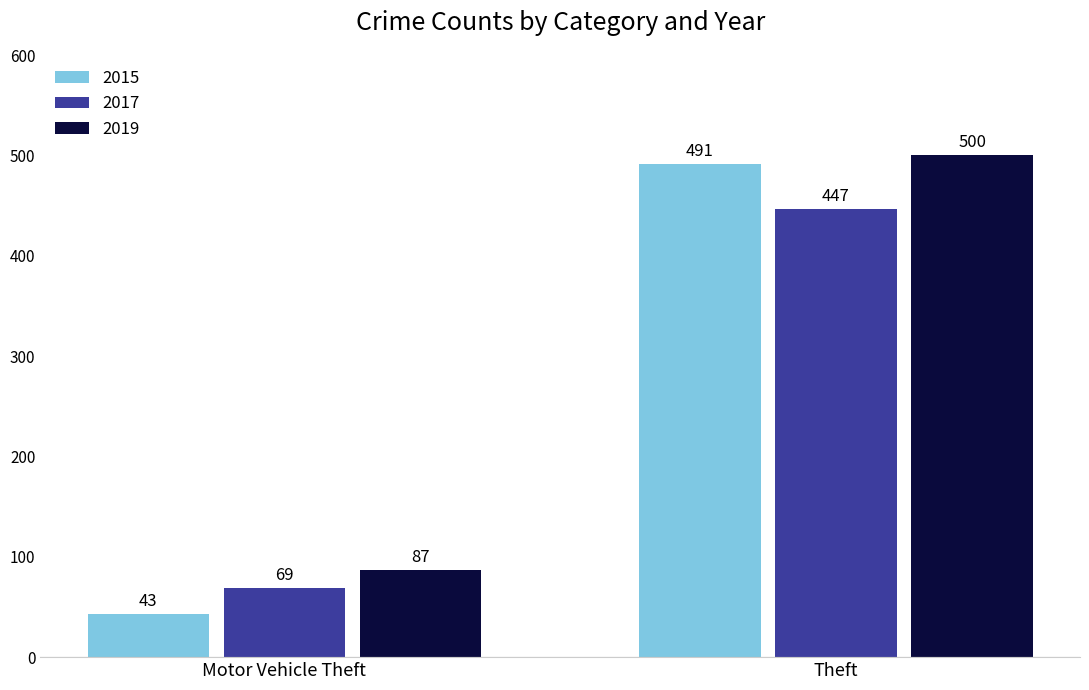

At which label does 2017 reach its minimum?

Motor Vehicle Theft